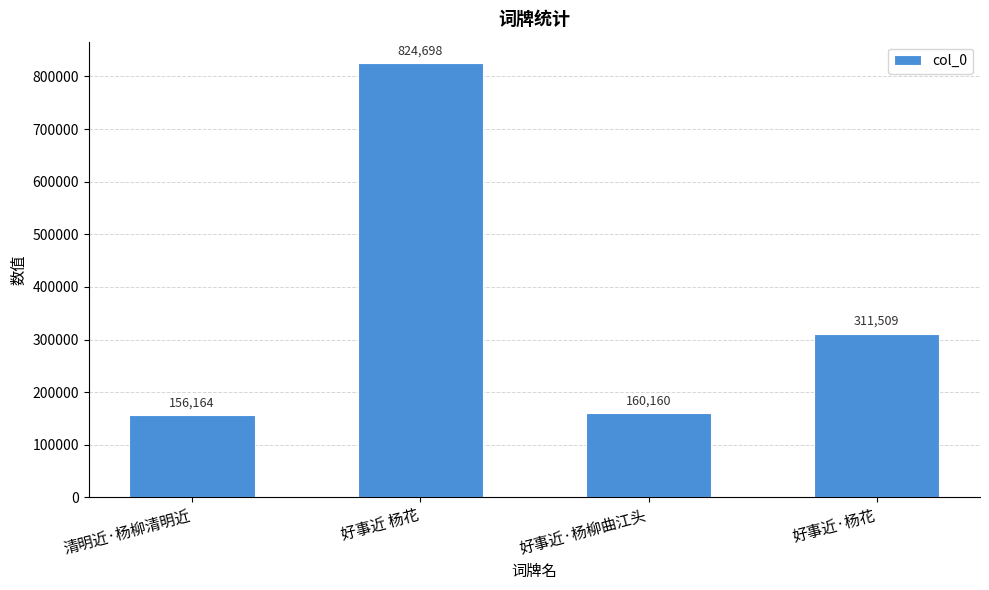

The value at 好事近·杨柳曲江头 is 242164. True or false?

False